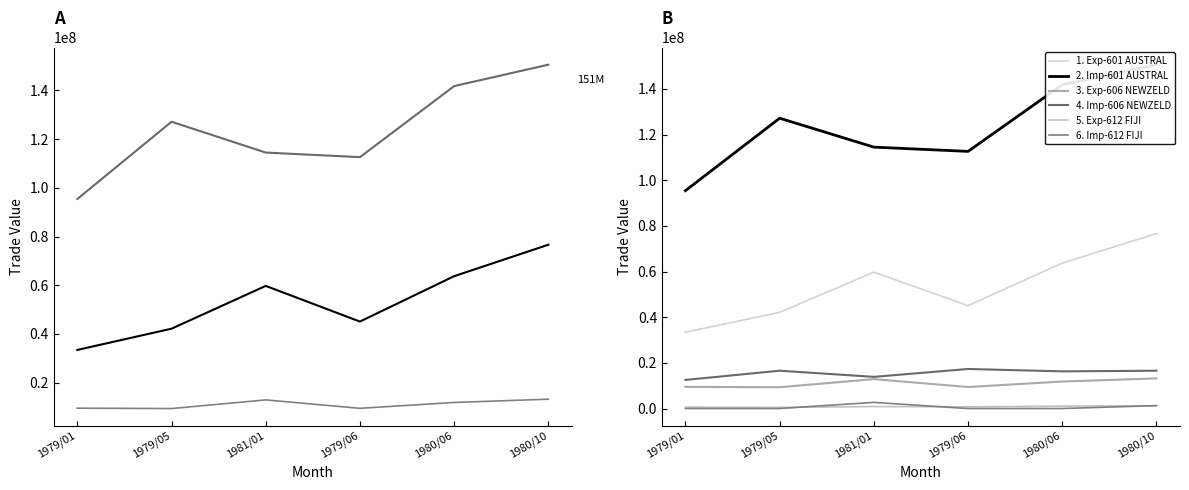

What are all the series names shown in the legend?

Exp-601 AUSTRAL, Imp-601 AUSTRAL, Exp-606 NEWZELD, Imp-606 NEWZELD, Exp-612 FIJI, Imp-612 FIJI